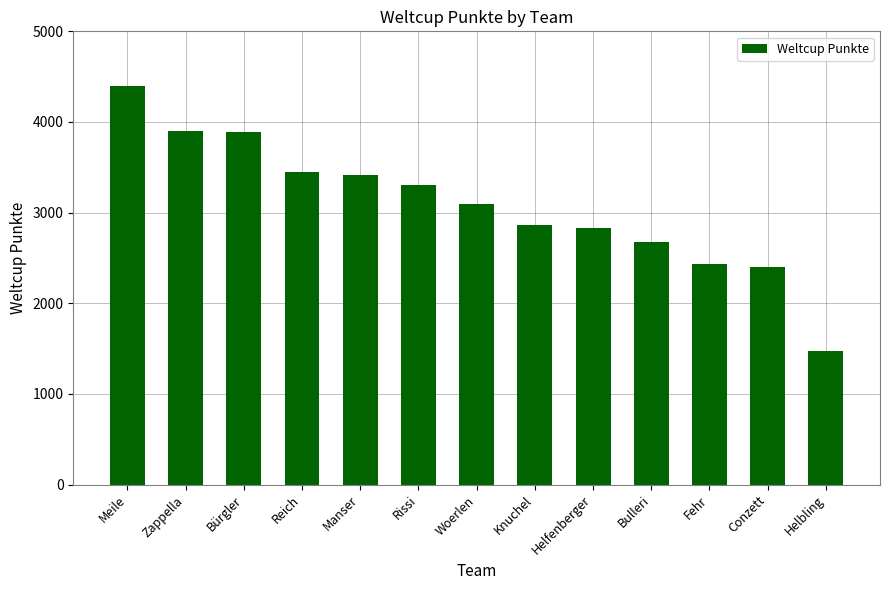

What position from the right is Meile?

13